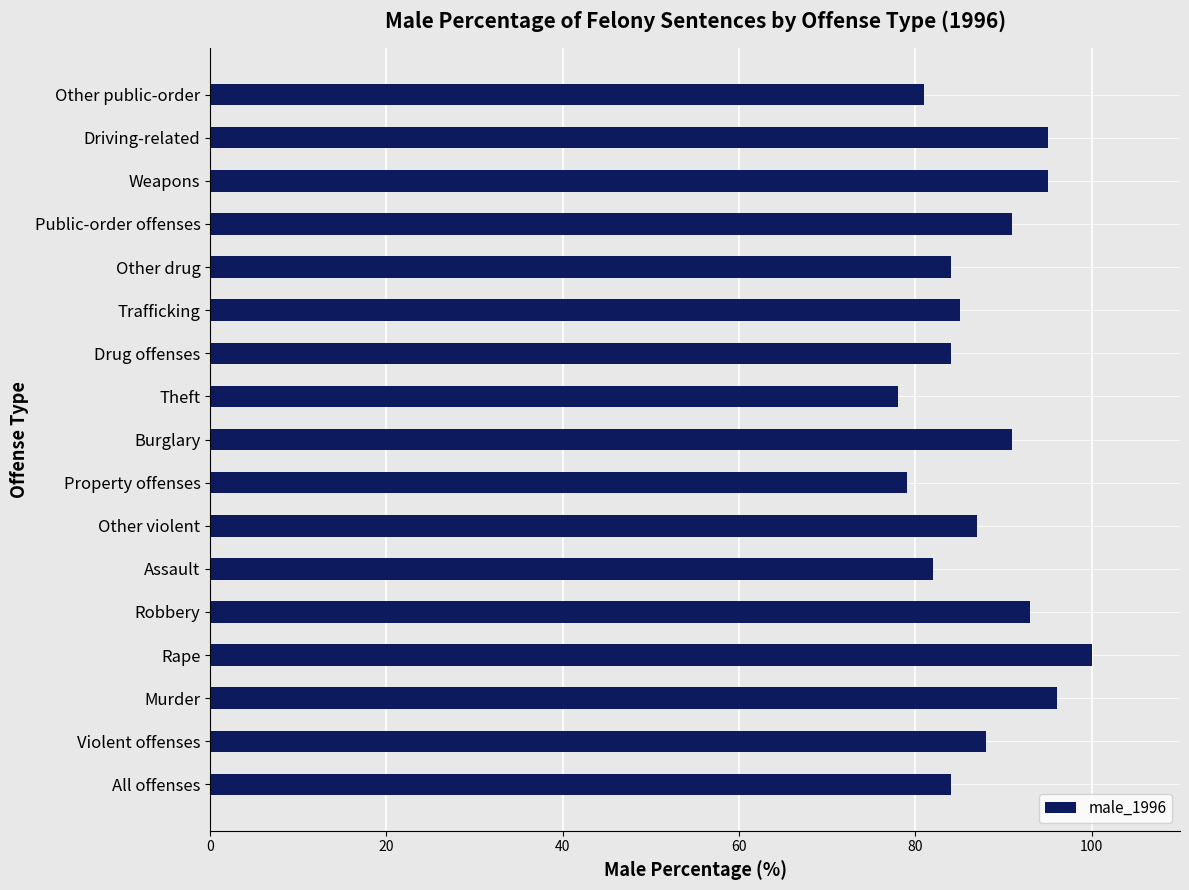

Reading top to bottom, extract all data points from this chart.

81	95	95	91	84	85	84	78	91	79	87	82	93	100	96	88	84